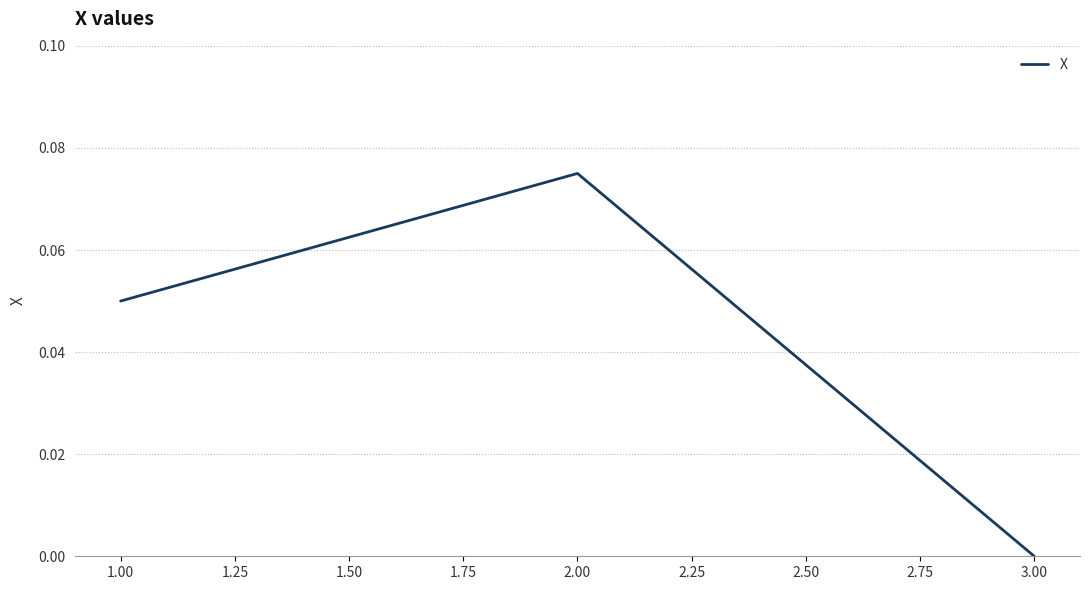

The chart shows a value of 0.0 at 2.00. True or false?

False